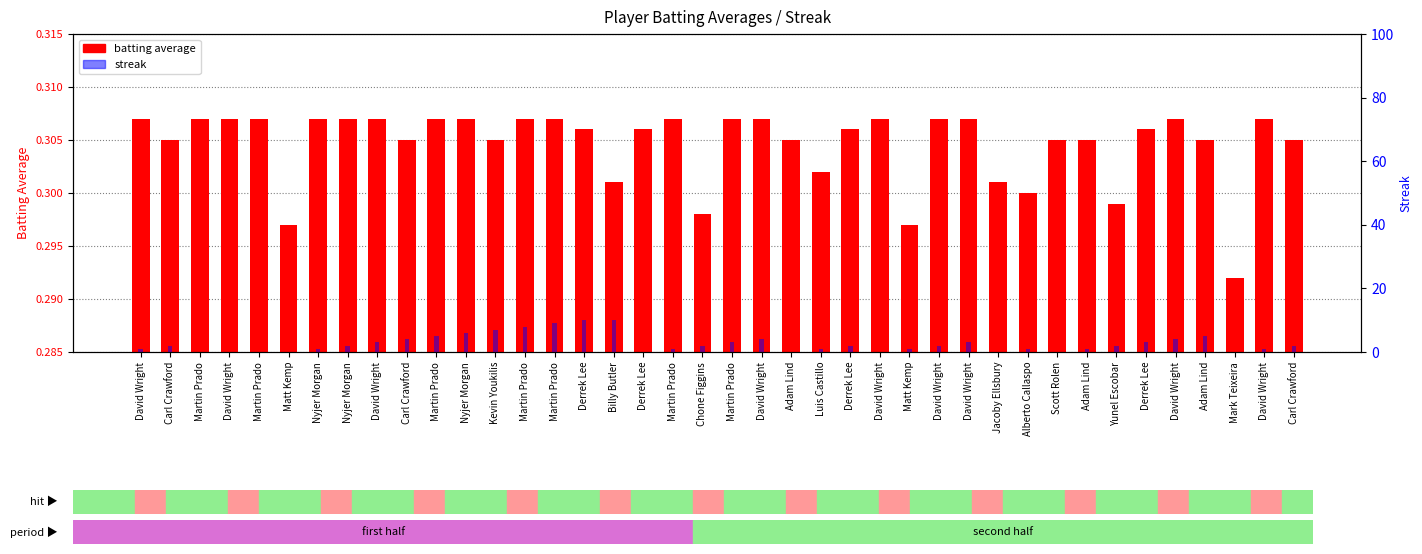

Is it true that Streak equals 3.0 at Derrek Lee?

True